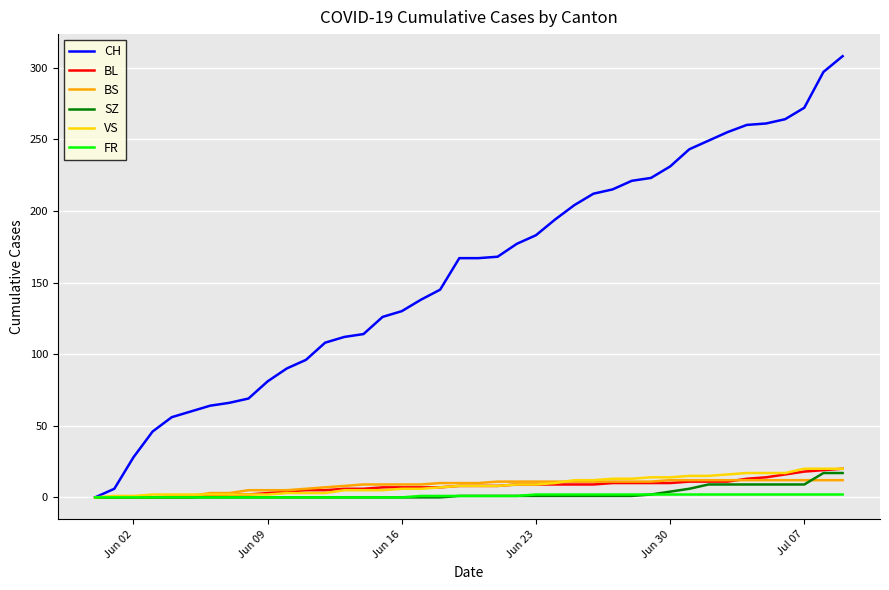

Which series has the largest total across all categories?

CH